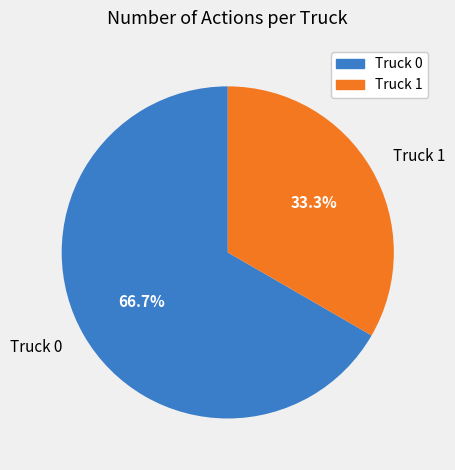

How many segments does this pie chart have?

2